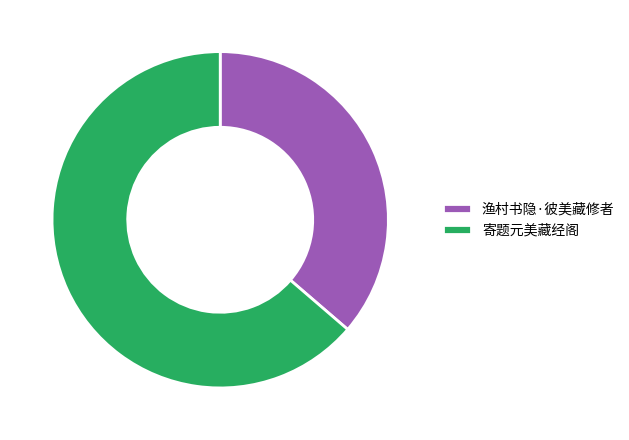

Count the number of slices in the pie.

2